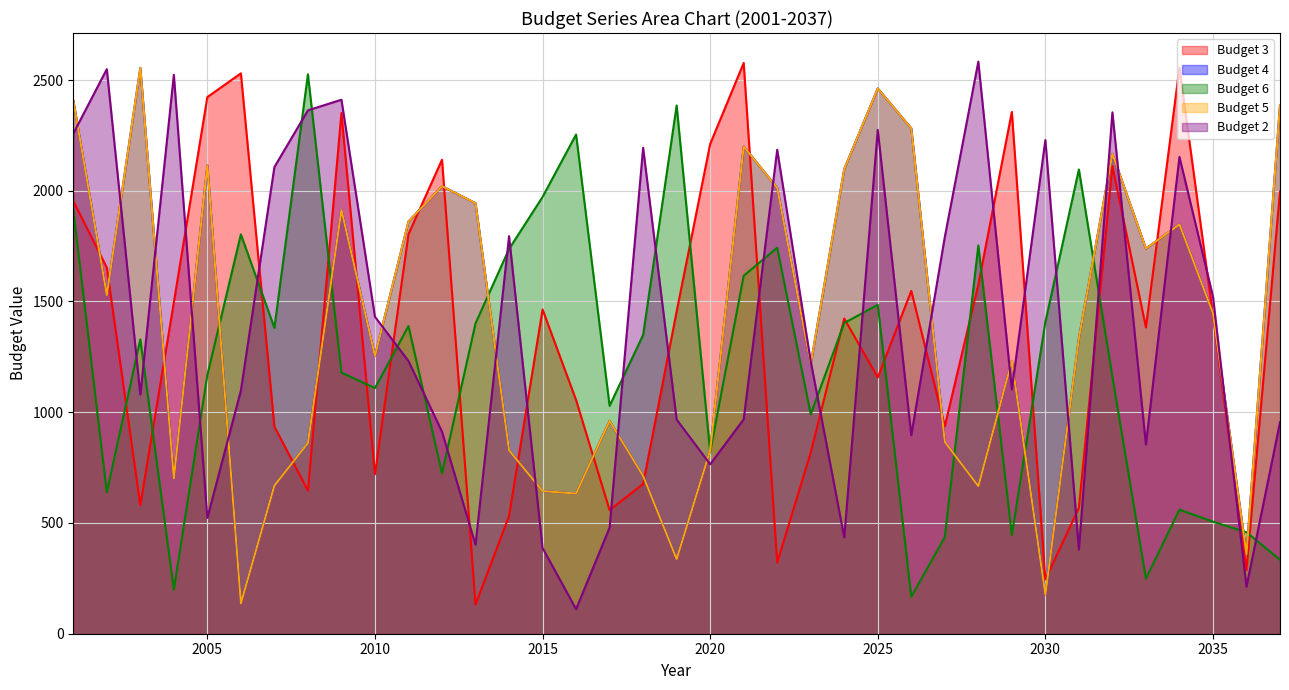

What is the greatest value displayed?

2583